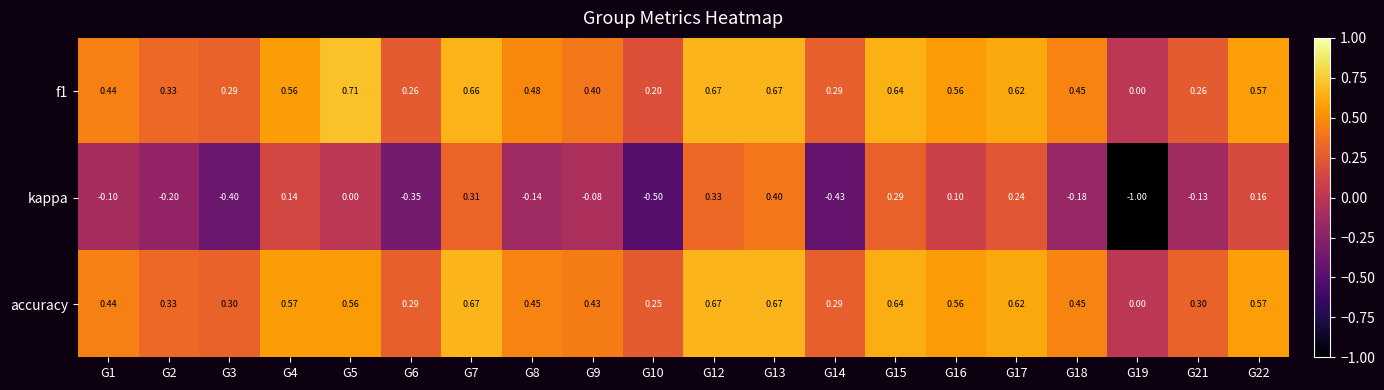

List the series in order of their peak value, highest first.

f1, accuracy, kappa